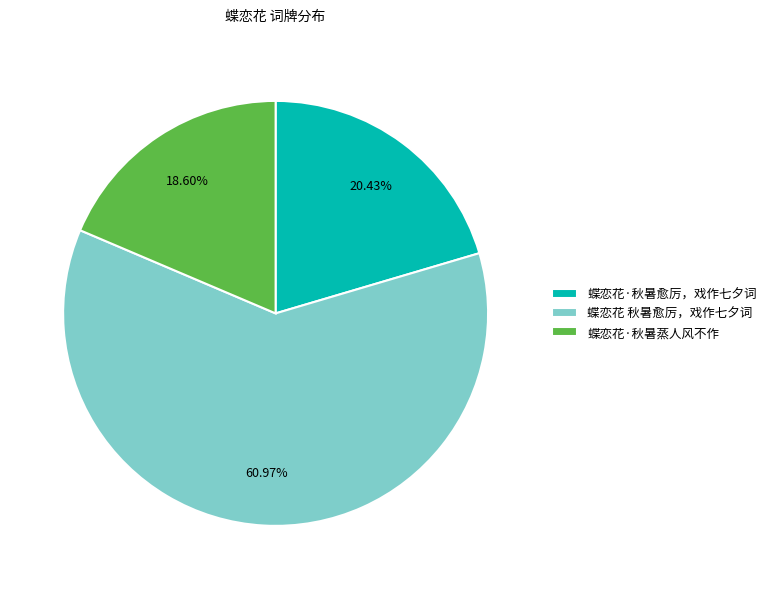

Between 蝶恋花·秋暑蒸人风不作 and 蝶恋花 秋暑愈厉，戏作七夕词, which is larger?

蝶恋花 秋暑愈厉，戏作七夕词